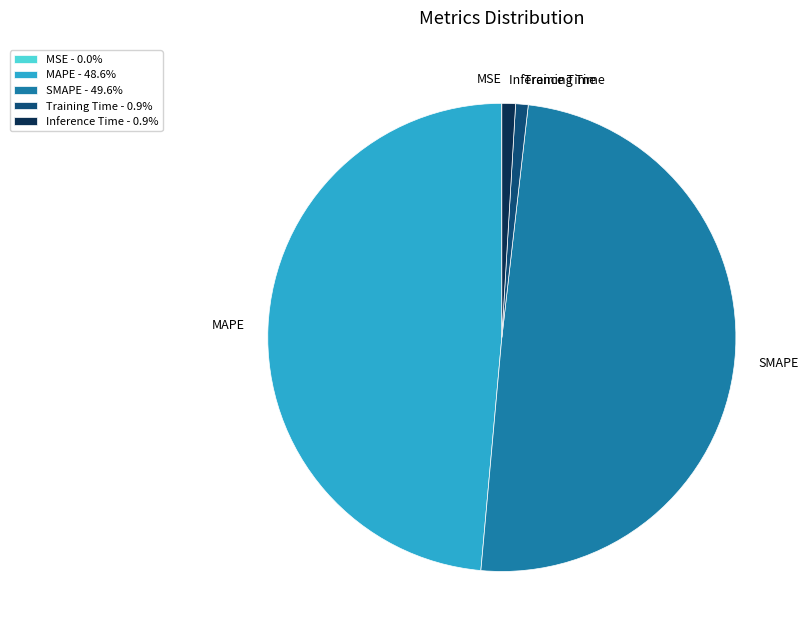

Do Training Time - 0.9% and Inference Time - 0.9% together represent more than half of the pie?

No